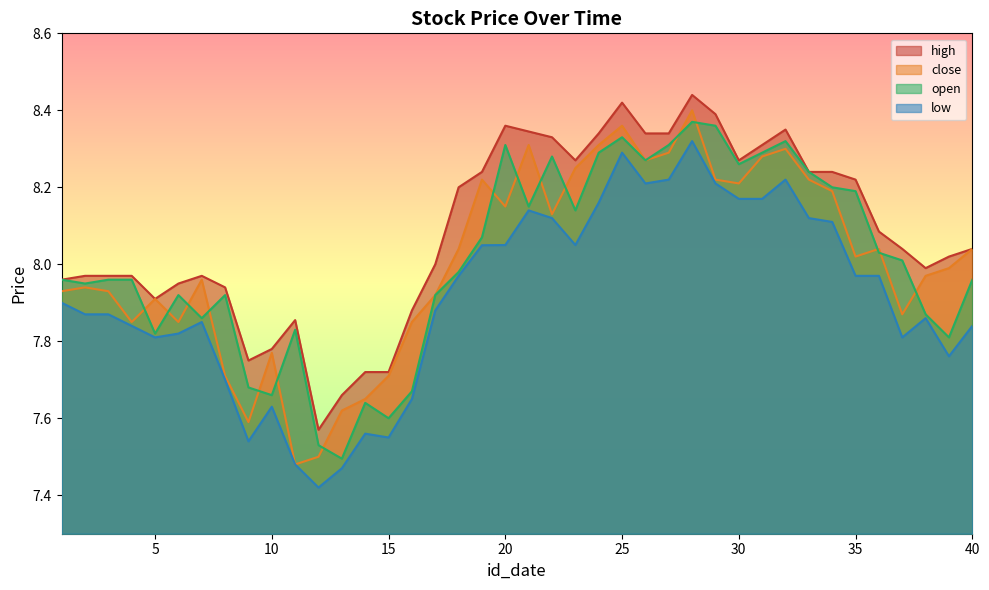

List the labels in order of close value, largest first.

28, 25, 21, 24, 32, 27, 31, 26, 23, 19, 29, 33, 30, 34, 20, 22, 18, 36, 40, 35, 39, 38, 7, 2, 1, 3, 17, 5, 37, 4, 6, 16, 10, 8, 15, 14, 13, 9, 12, 11